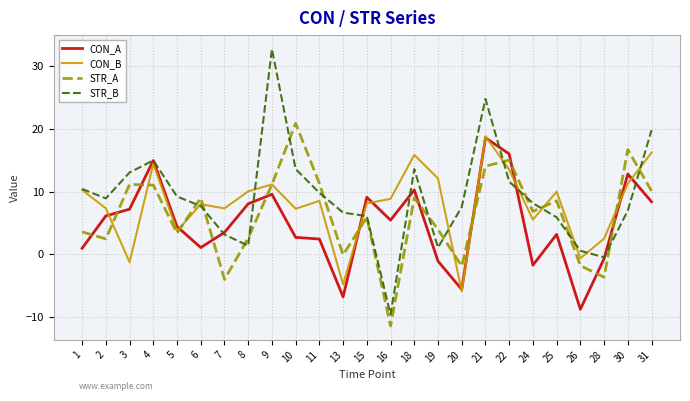

What is the approximate value of CON_A at 5?

4.4